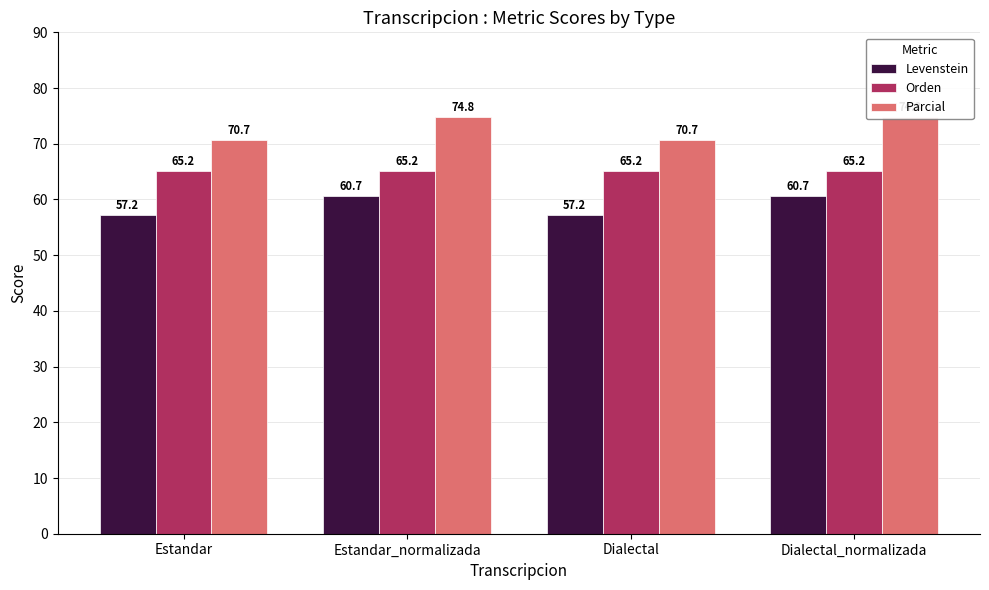

Reading left to right, list all the values displayed in this chart.

Levenstein: Estandar=57.2	Estandar_normalizada=60.7	Dialectal=57.2	Dialectal_normalizada=60.7
Orden: Estandar=65.2	Estandar_normalizada=65.2	Dialectal=65.2	Dialectal_normalizada=65.2
Parcial: Estandar=70.7	Estandar_normalizada=74.8	Dialectal=70.7	Dialectal_normalizada=74.8